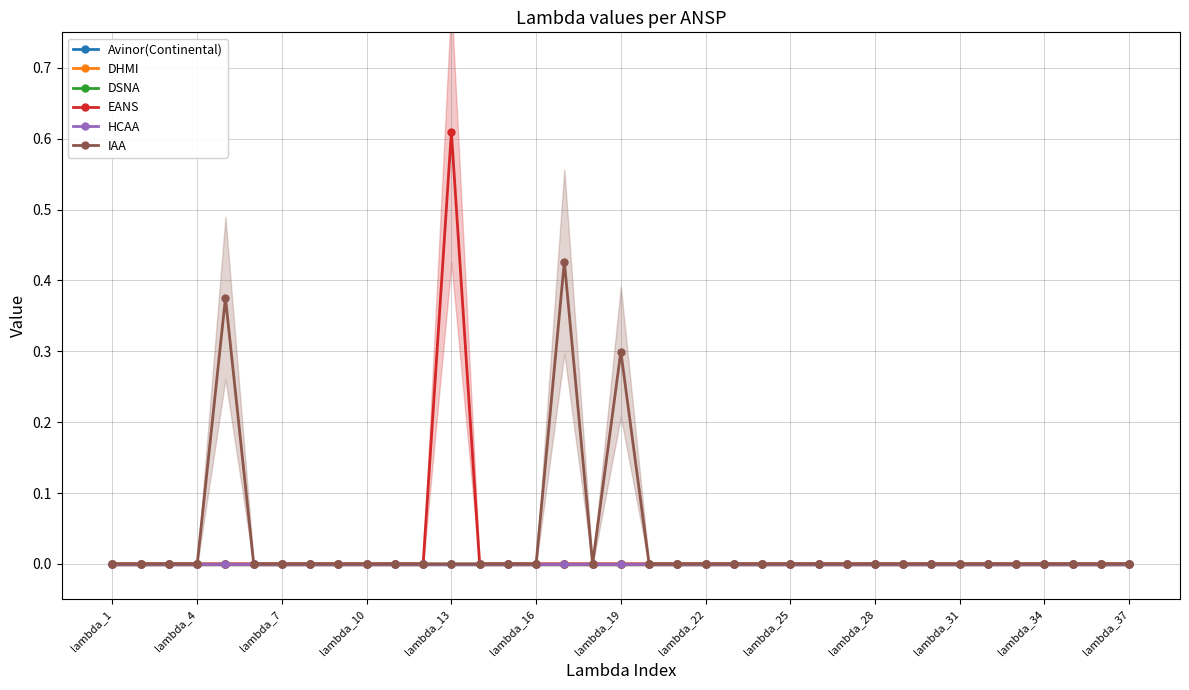

Does the chart have visible grid lines?

Yes